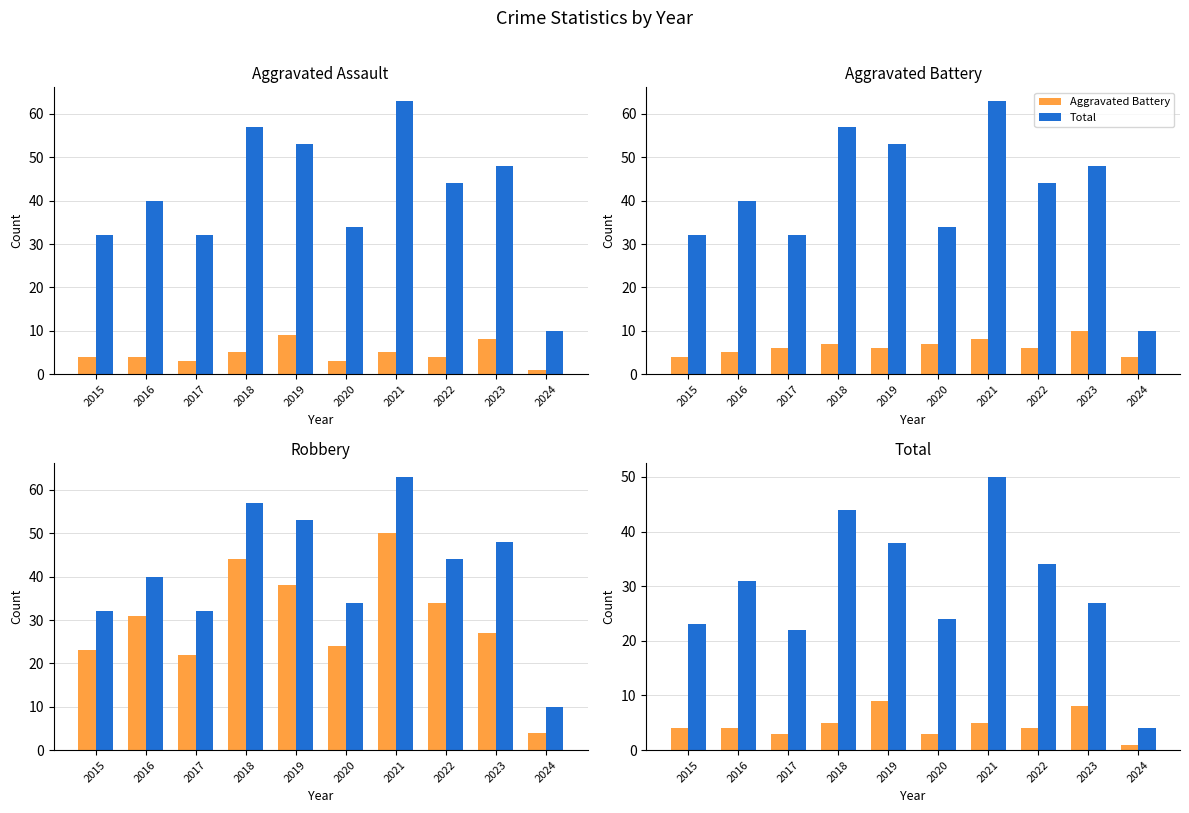

At how many categories does at least one series exceed 16?

9